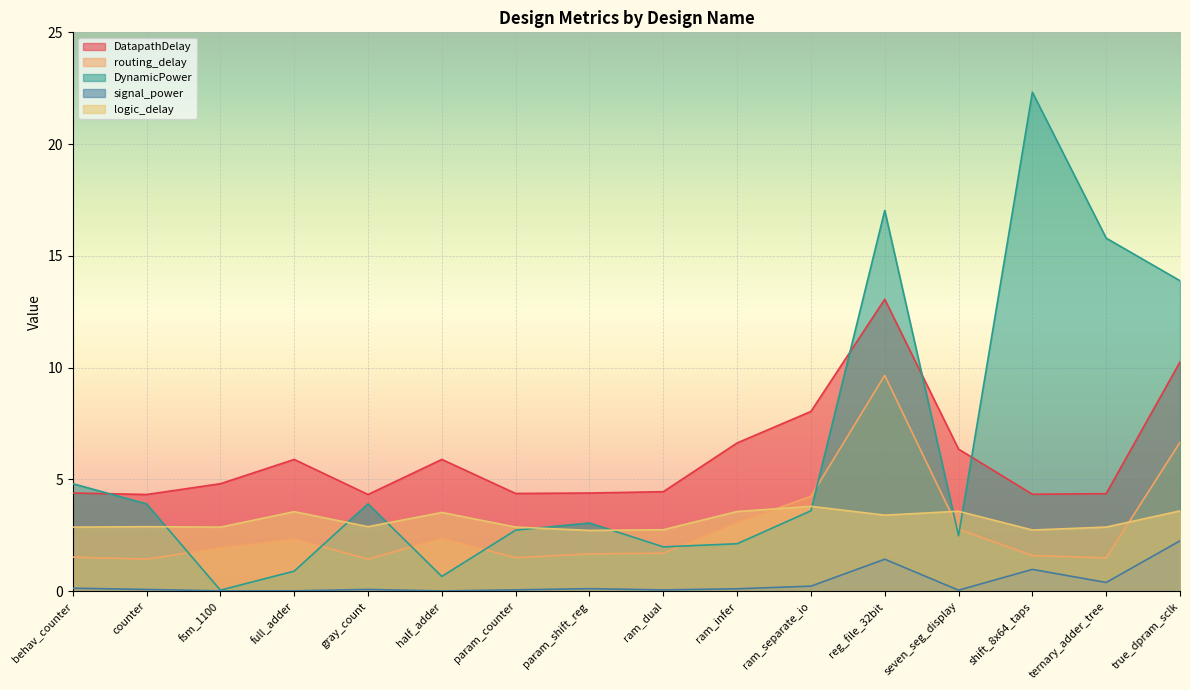

At seven_seg_display, list the series in order from largest to smallest.

DatapathDelay, logic_delay, routing_delay, DynamicPower, signal_power